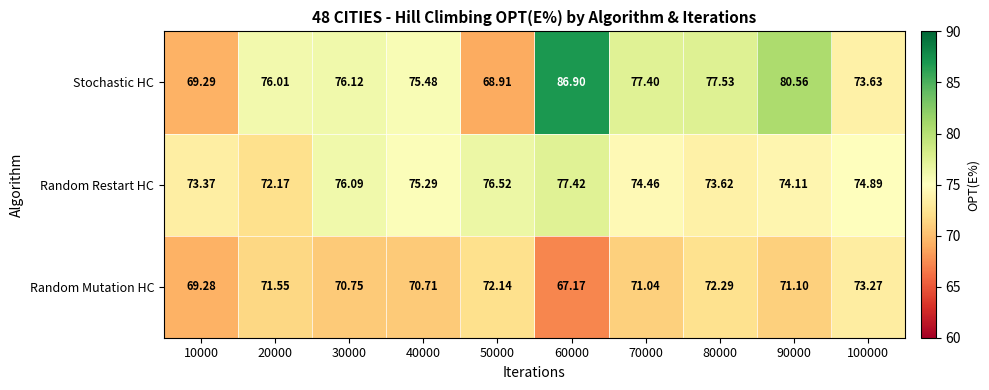

At which category is the sum across all series the highest?

60000